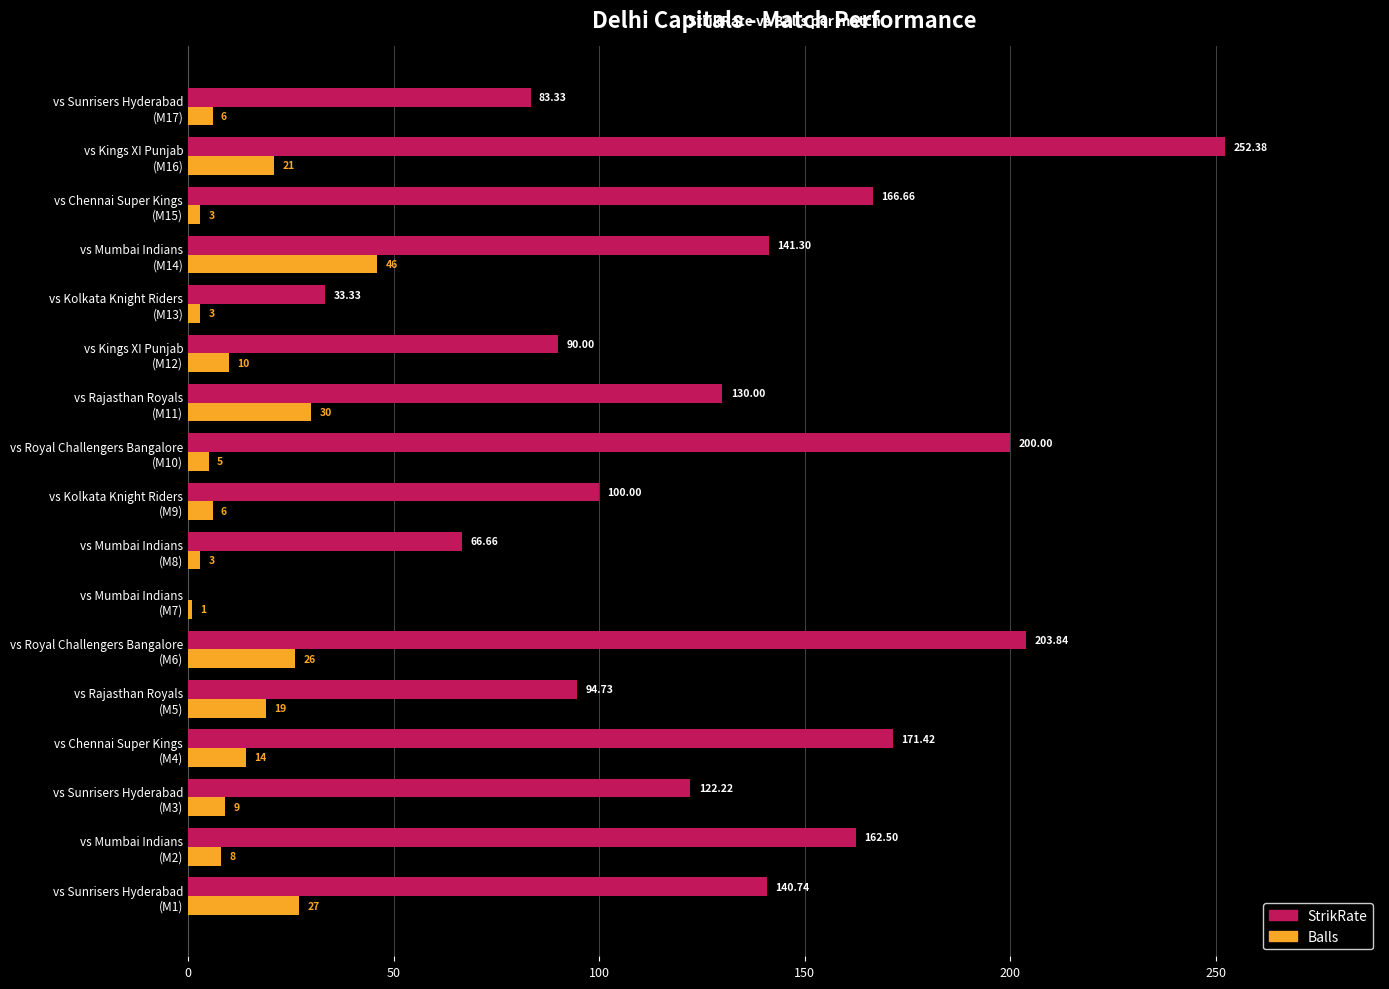

What is the sum of all Balls values?

237.0